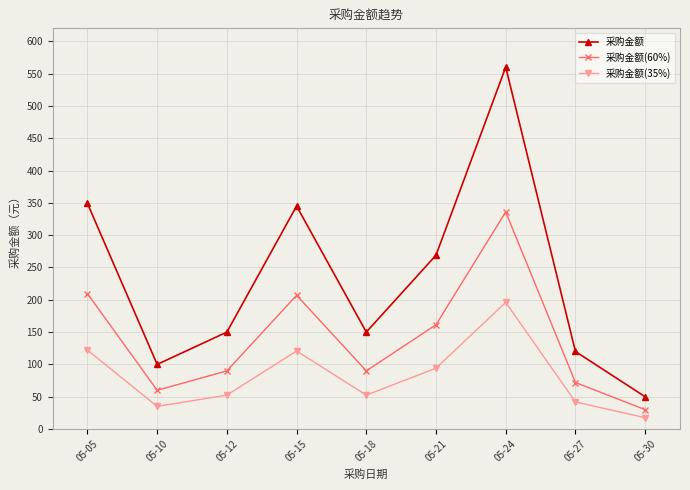

Is the value of 采购金额 at 05-24 greater than the value of 采购金额(60%) at 05-21?

Yes